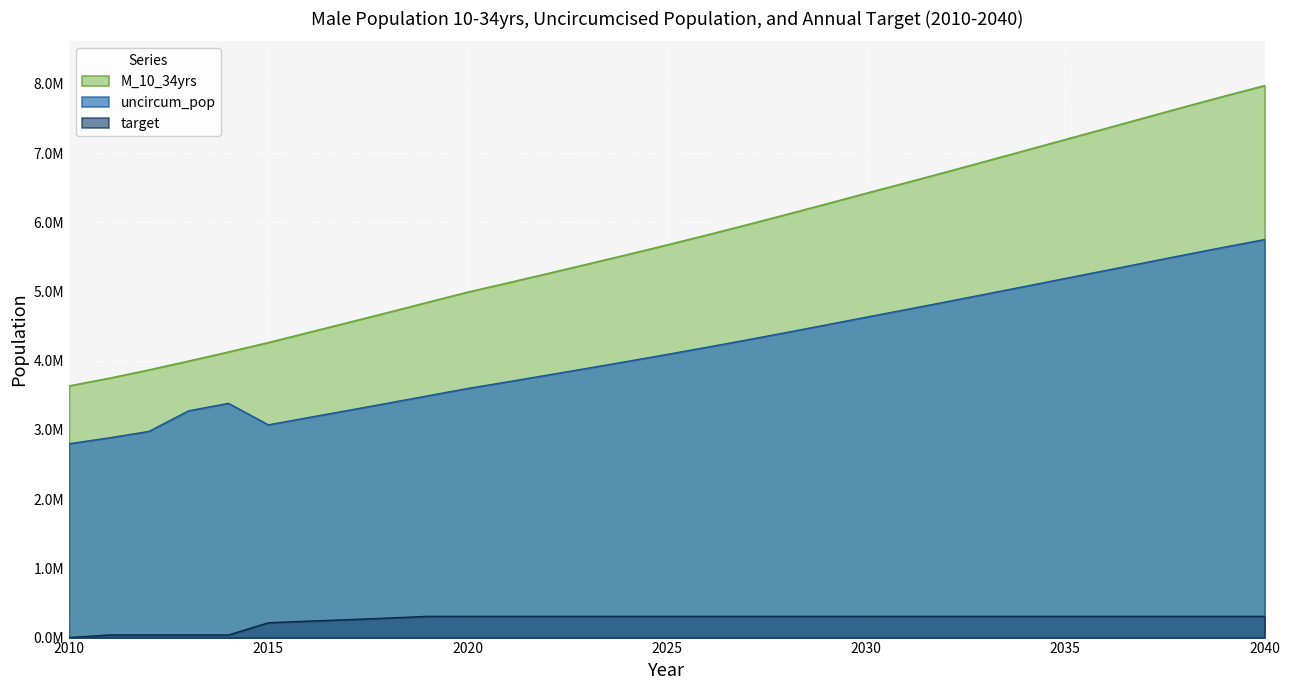

What is the highest value of the M_10_34yrs series?

7976041